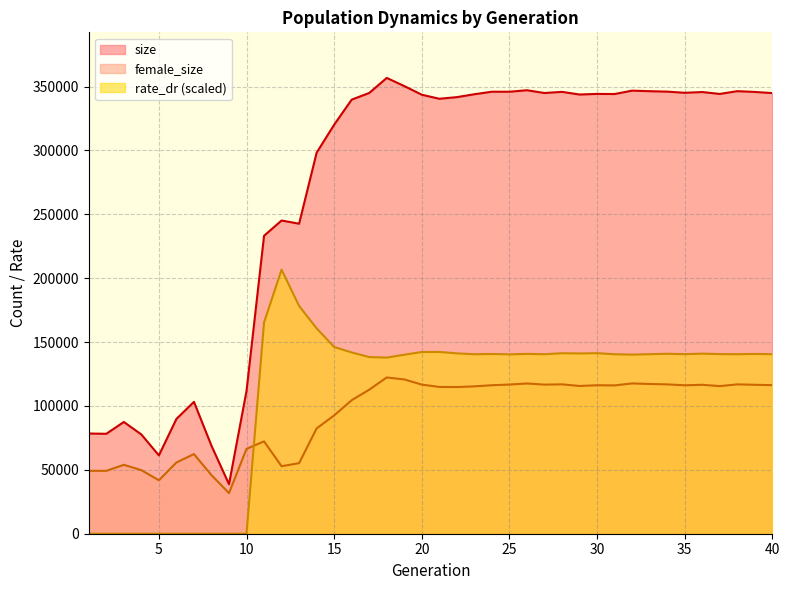

True or false: rate_dr and size intersect in this chart.

False